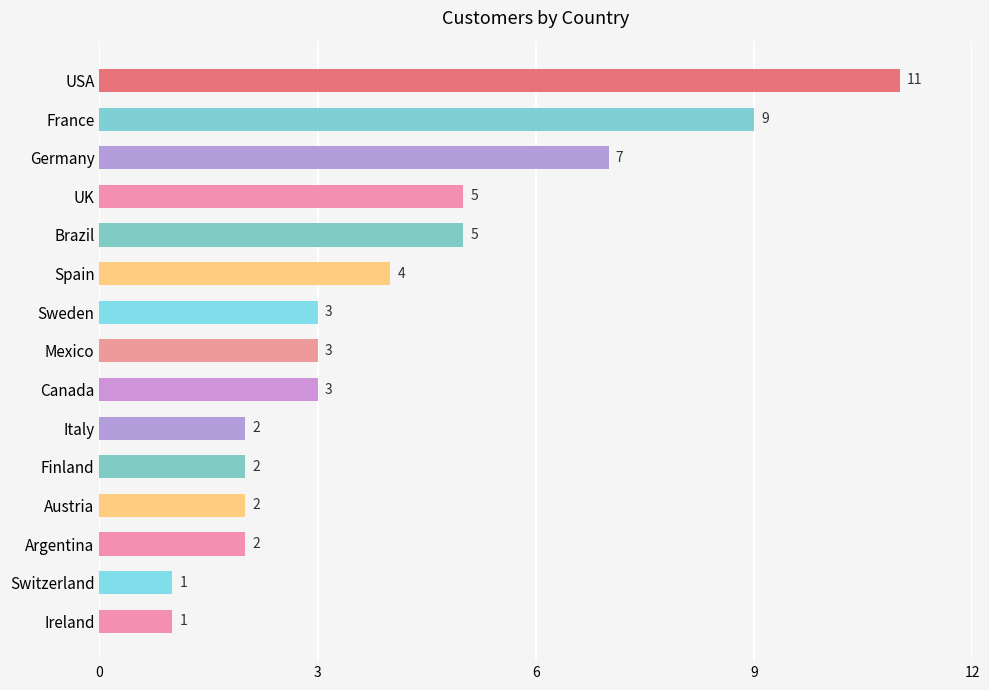

What is the sum of all values?

60